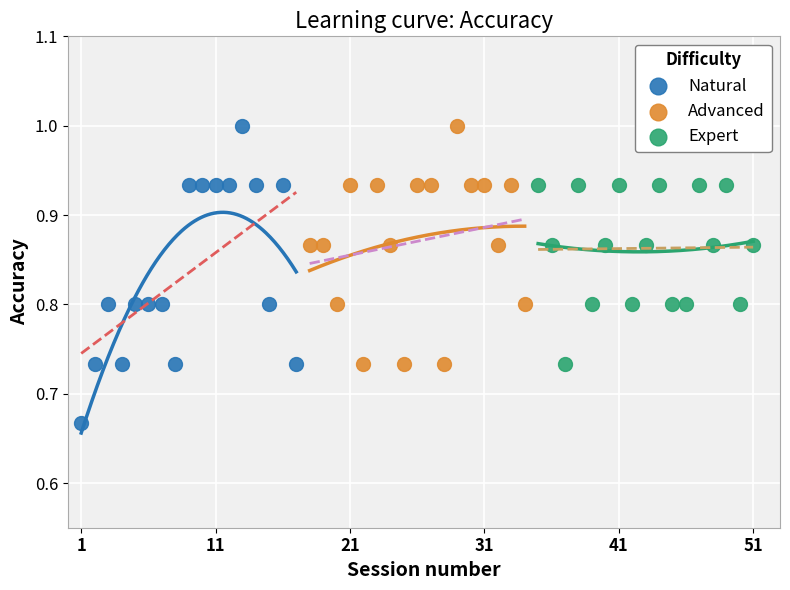

Which series has the largest Y range (max minus min)?

Natural